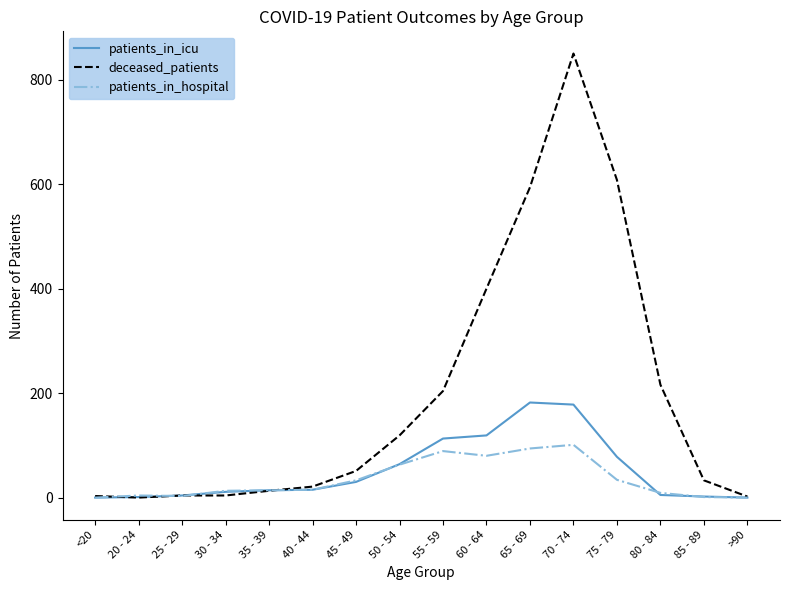

Which label corresponds to the largest value in the chart?

70 - 74